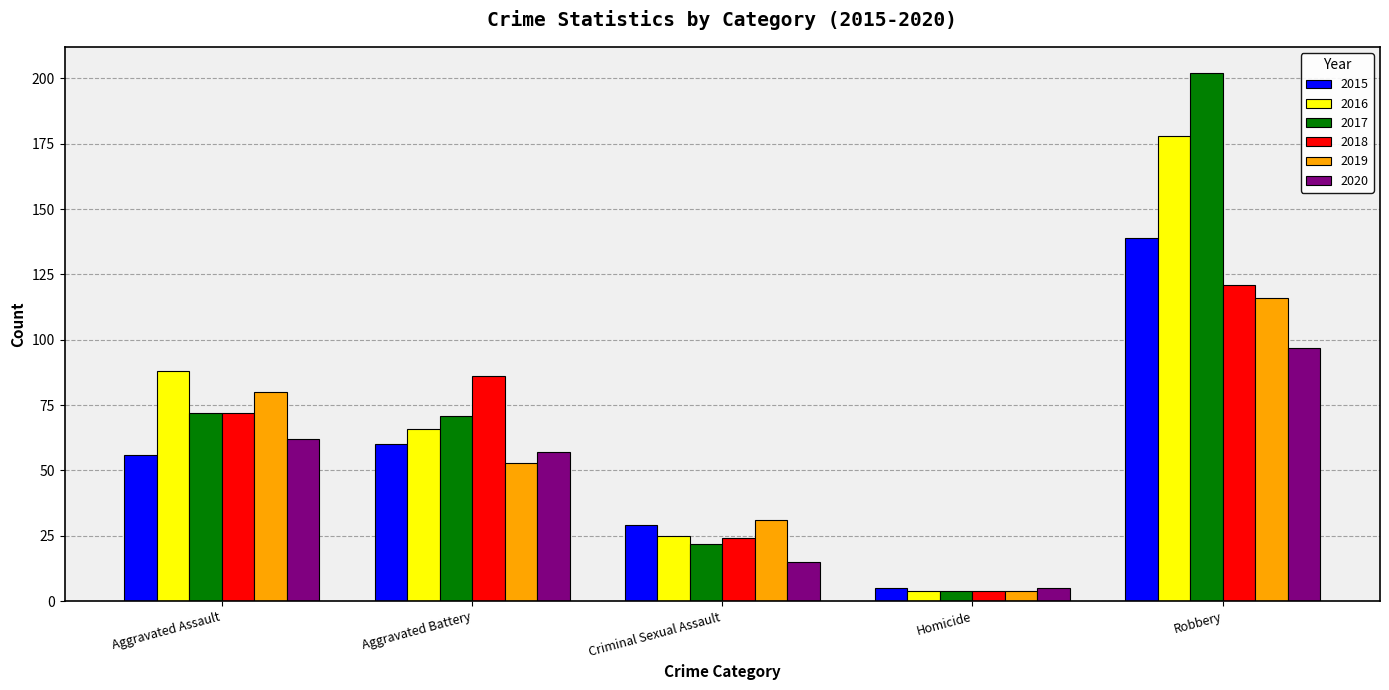

What is the label of the 4th bar from the right?

Aggravated Battery